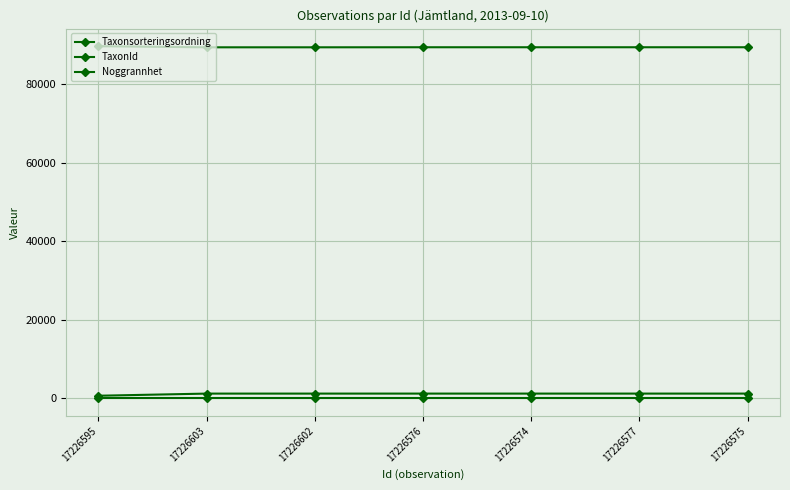

At which label is Noggrannhet closest to 10?

17226595